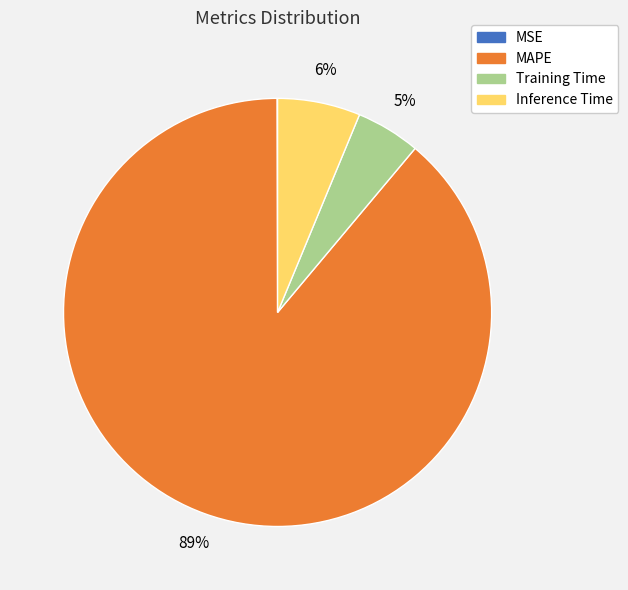

Does any single category account for the majority?

Yes